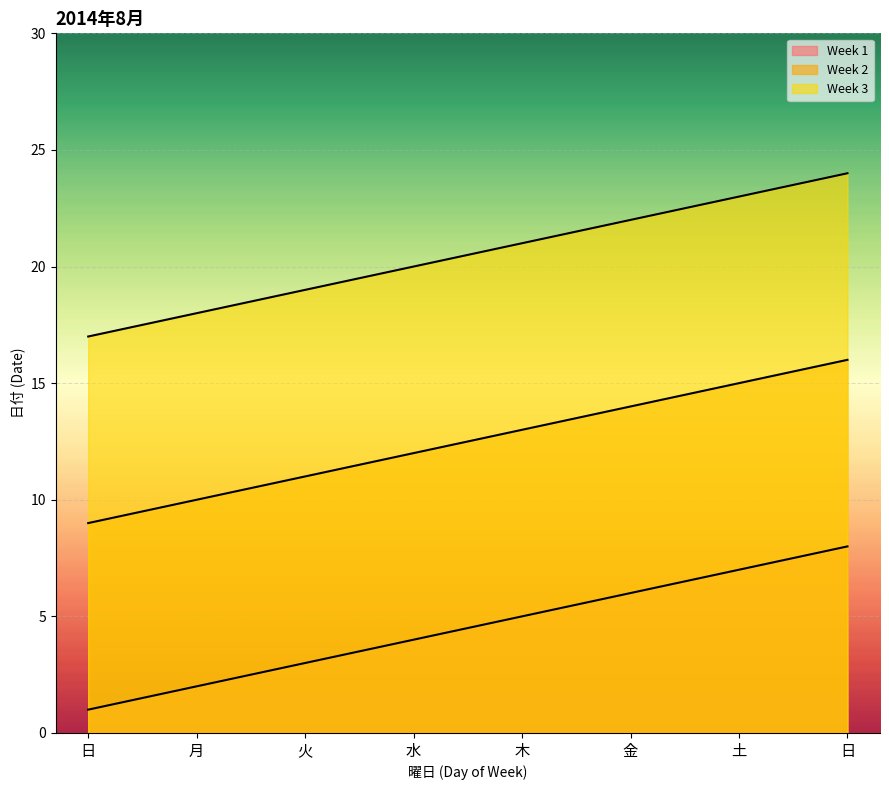

The Week 1 series shows 6 at 金. True or false?

True